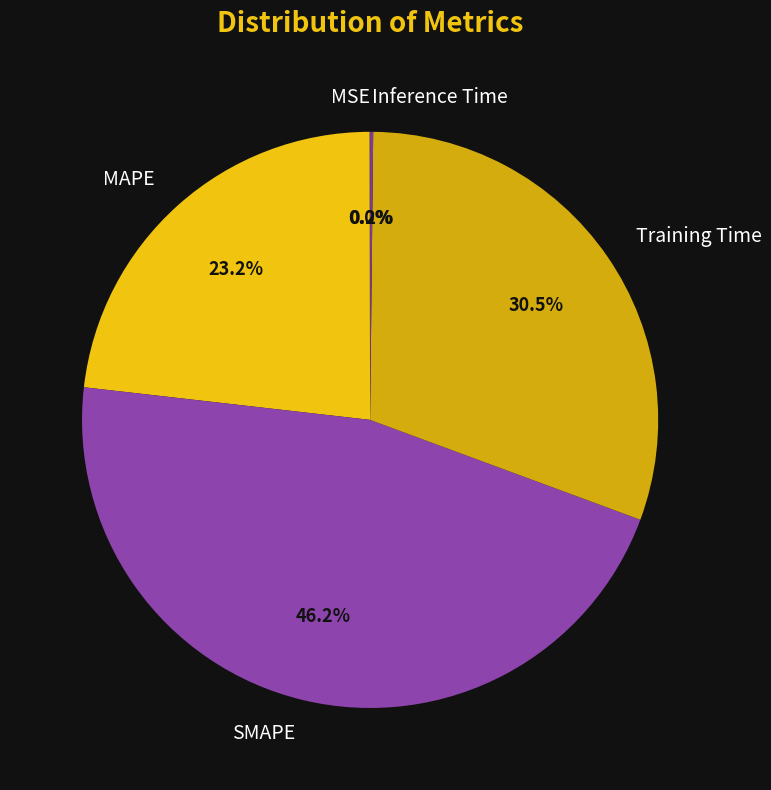

Which slice is the largest?

SMAPE